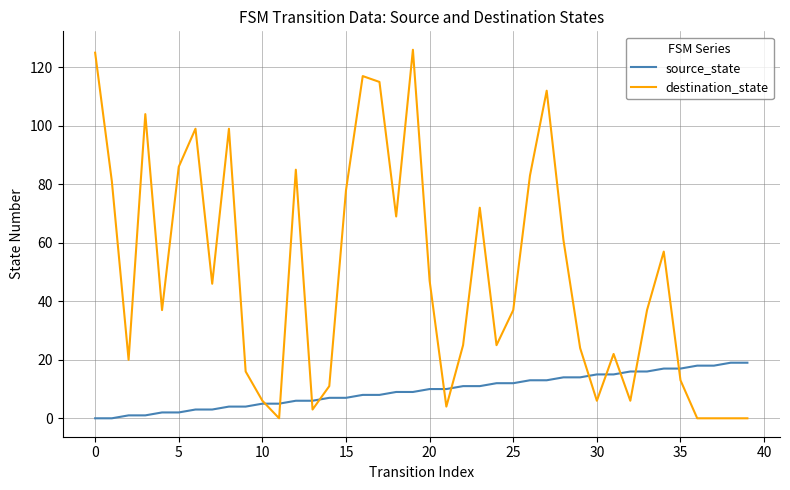

True or false: source_state and destination_state cross at least once.

True